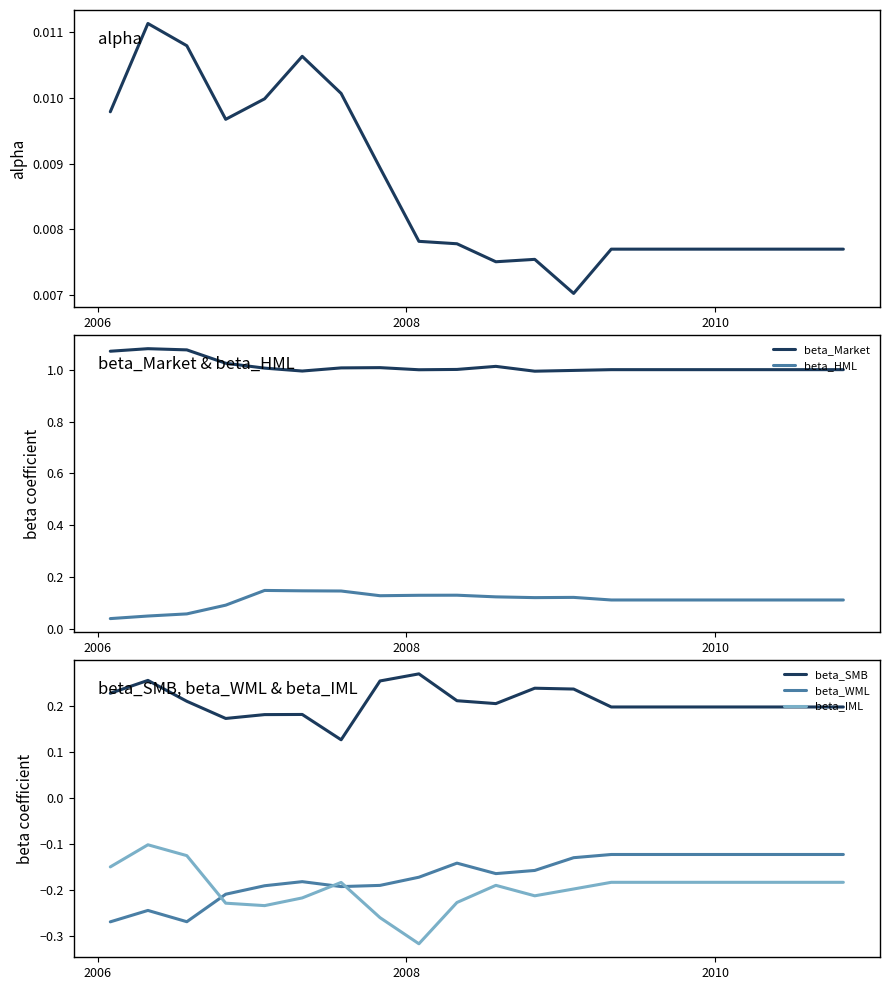

True or false: beta_WML and beta_SMB intersect in this chart.

False